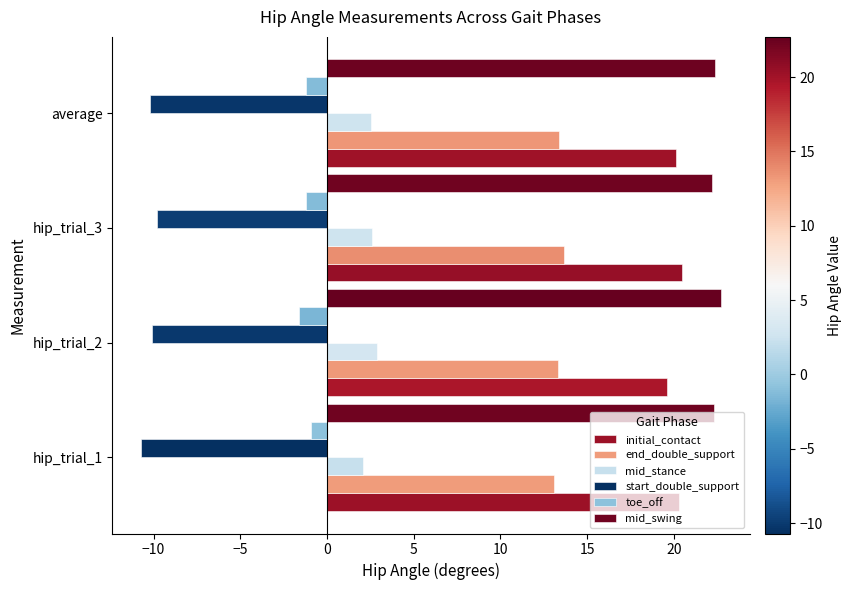

What is the difference between the highest and lowest values at hip_trial_1?

33.0